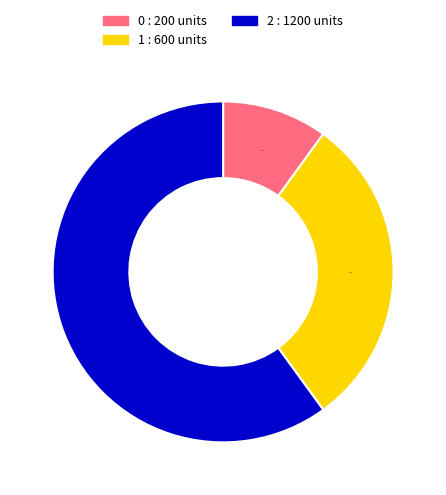

Do 2 and 0 together represent more than half of the pie?

Yes